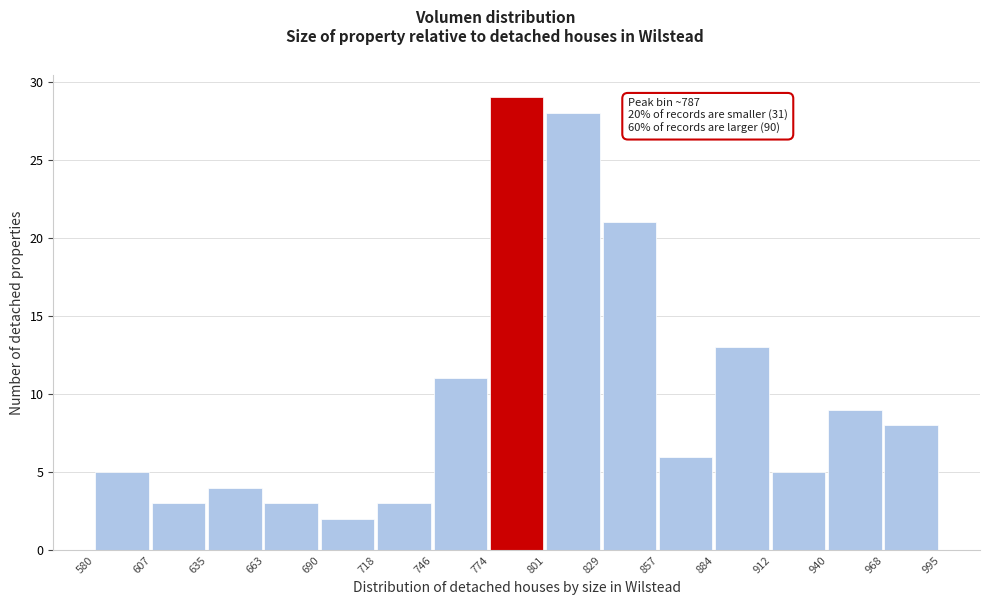

Which range on the x-axis has the tallest bar?

774 to 801